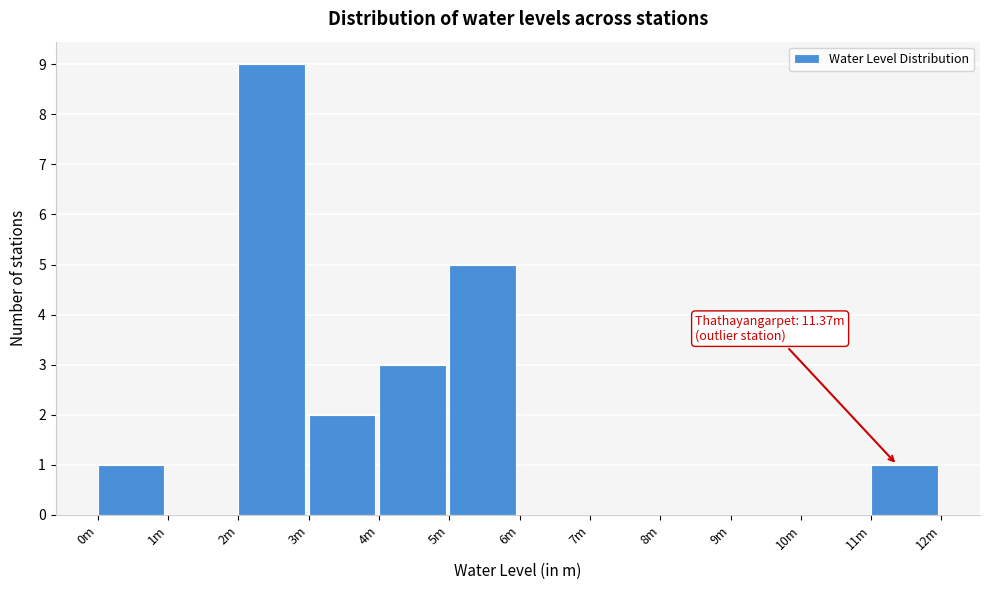

Reading left to right, transcribe all the data shown in this chart.

0m=1	1m=0	2m=9	3m=2	4m=3	5m=5	6m=0	7m=0	8m=0	9m=0	10m=0	11m=1